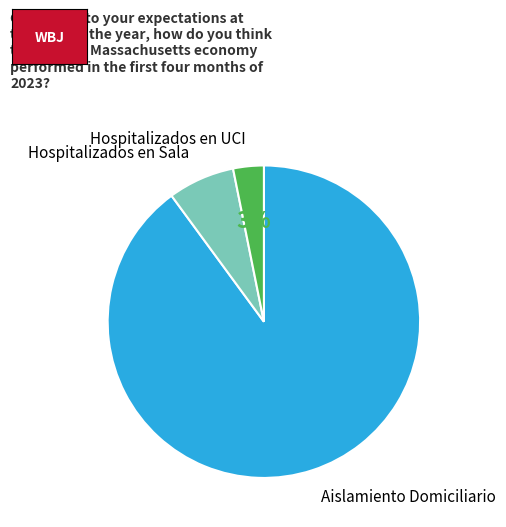

Is there a majority slice in this chart?

Yes